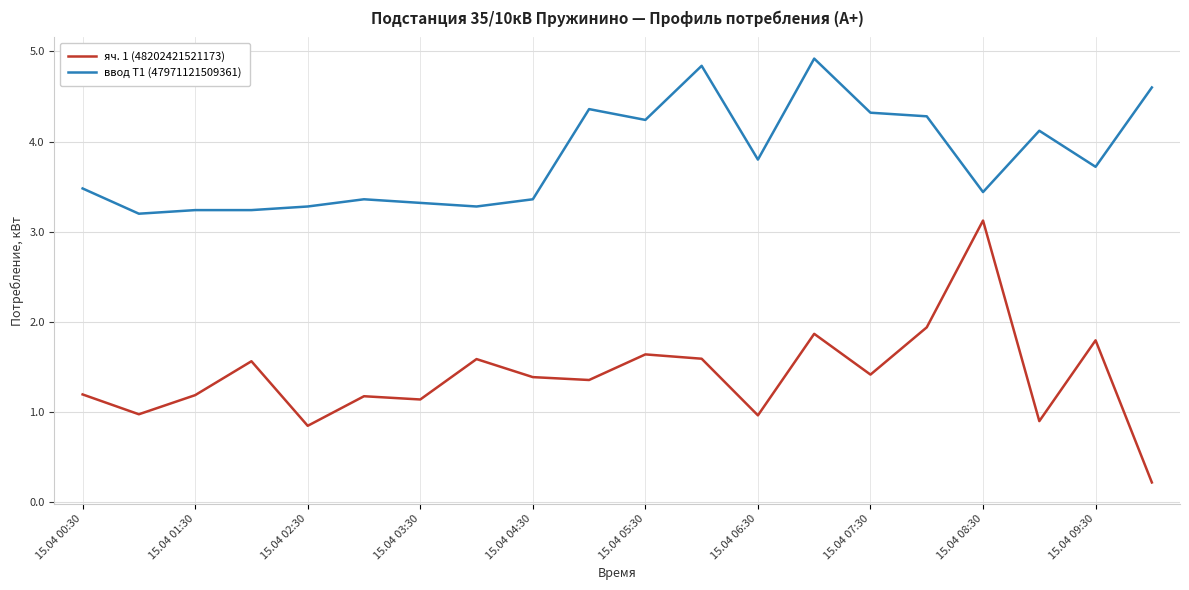

True or false: яч. 1 (48202421521173) and ввод Т1 (47971121509361) cross at least once.

False